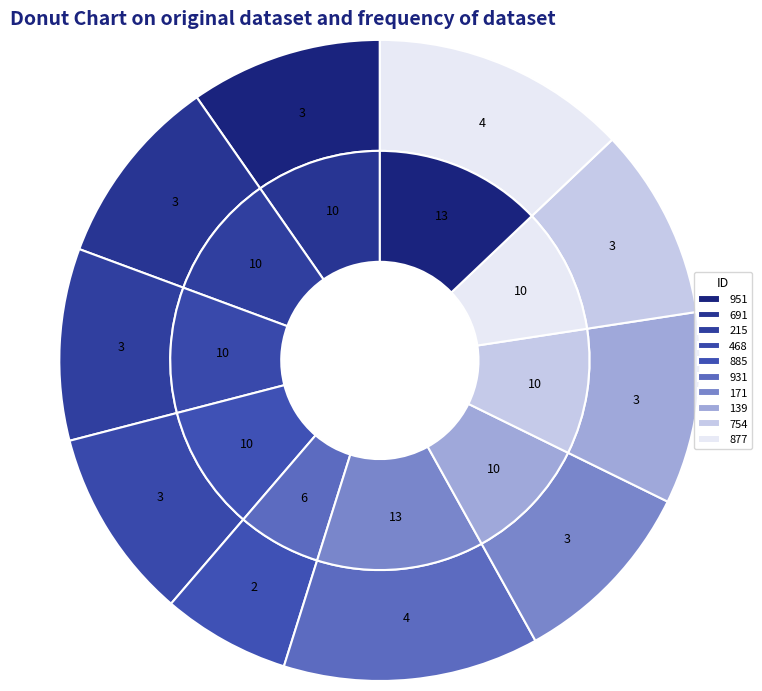

To the nearest percent, what is the difference between the 171 and 885 slice percentages?

3%